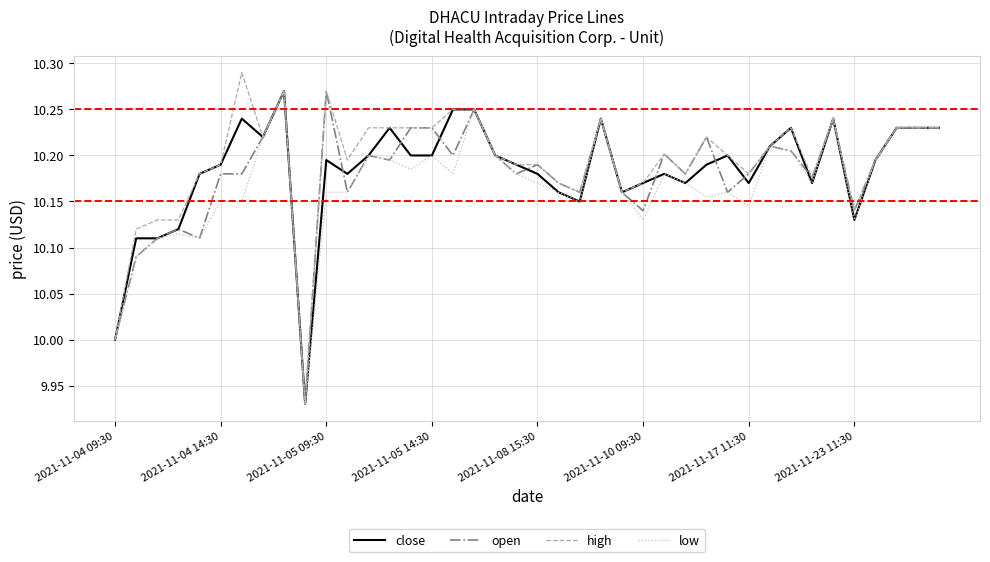

Which series has the widest spread of values?

high